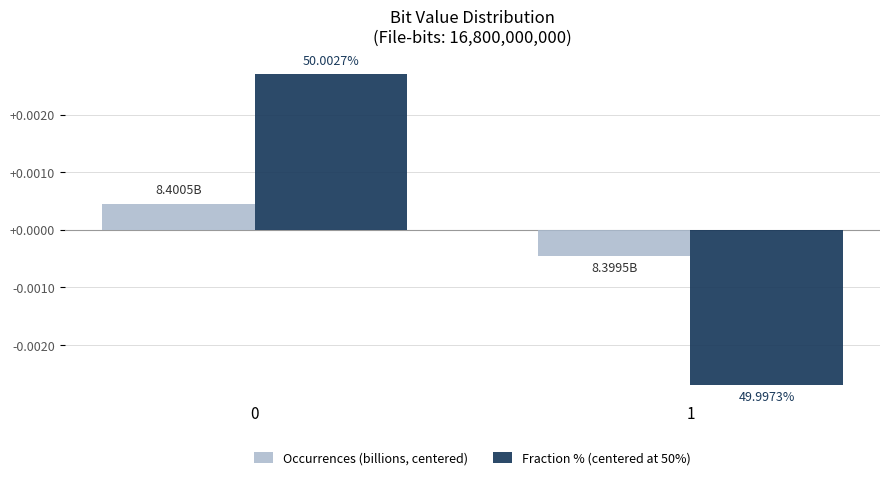

List the series in order of their overall mean, lowest first.

Fraction % (centered at 50%), Occurrences (billions, centered)